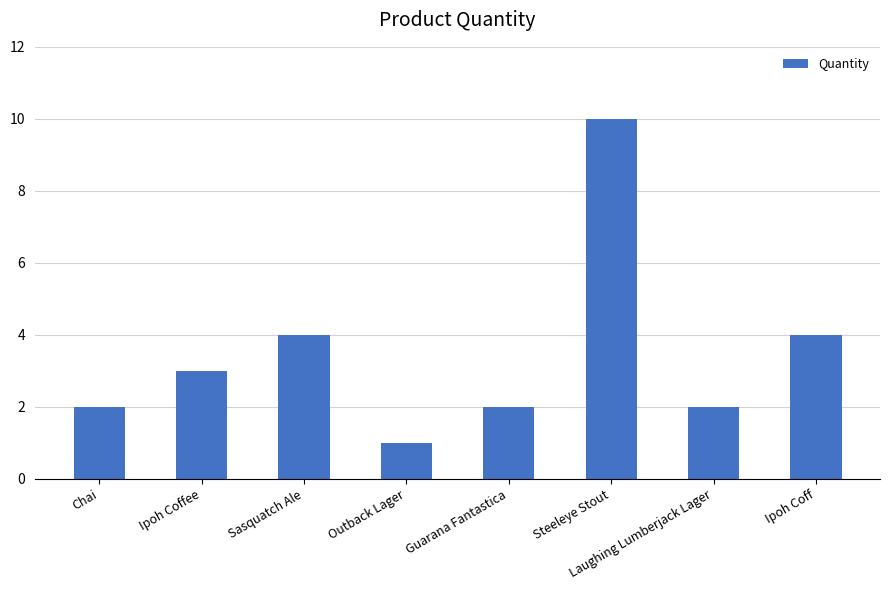

Are the bars grouped side by side (vs. stacked)?

No